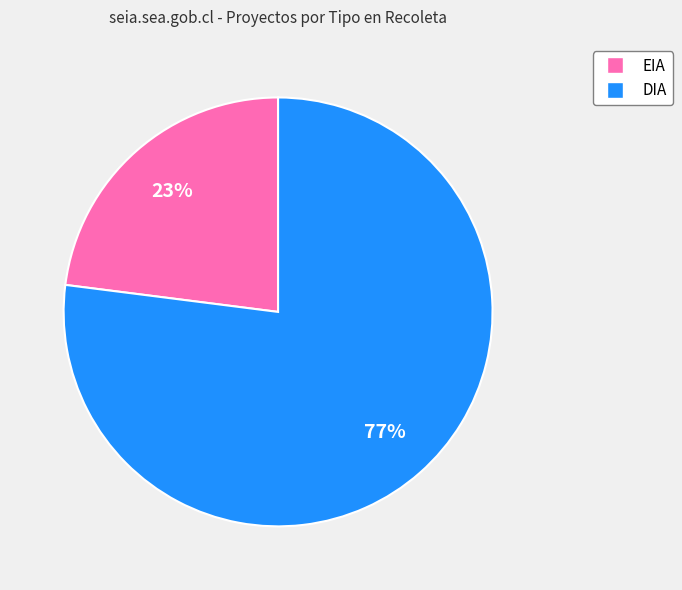

What percentage is the DIA slice, to the nearest percent?

77%